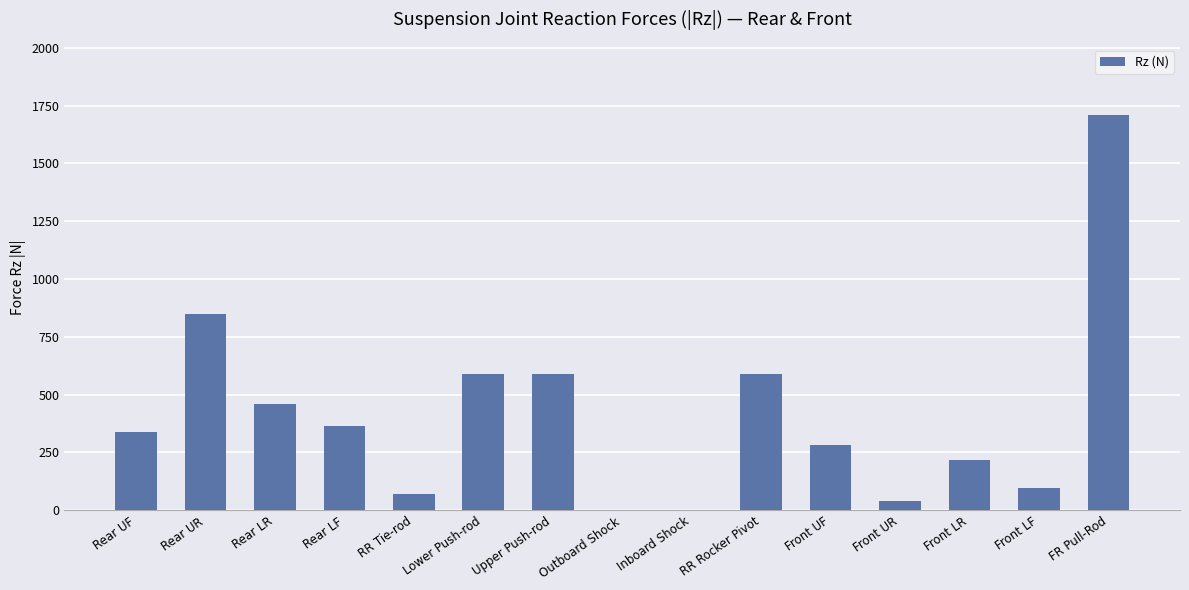

Between FR Pull-Rod and Upper Push-rod, which is larger?

FR Pull-Rod